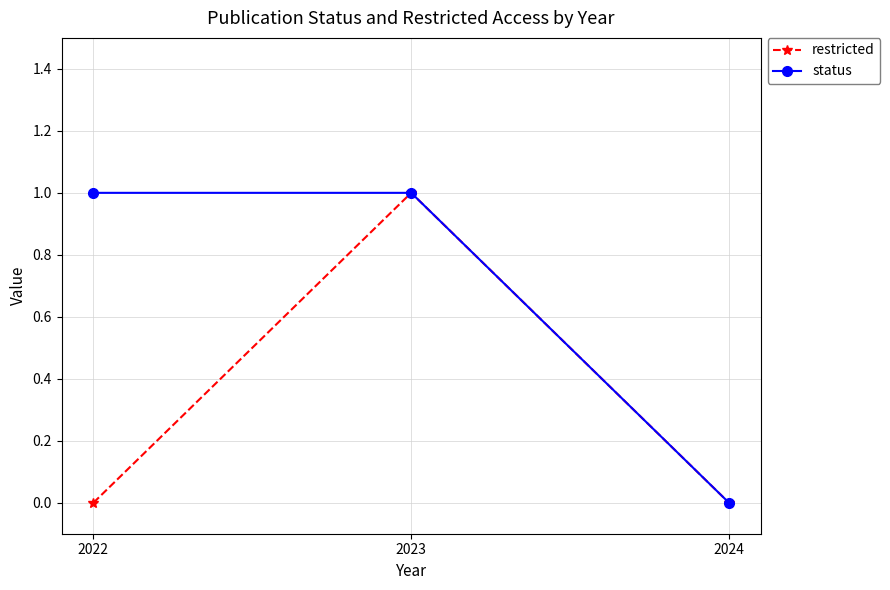

What is the difference between the status values at 2024 and 2022?

1